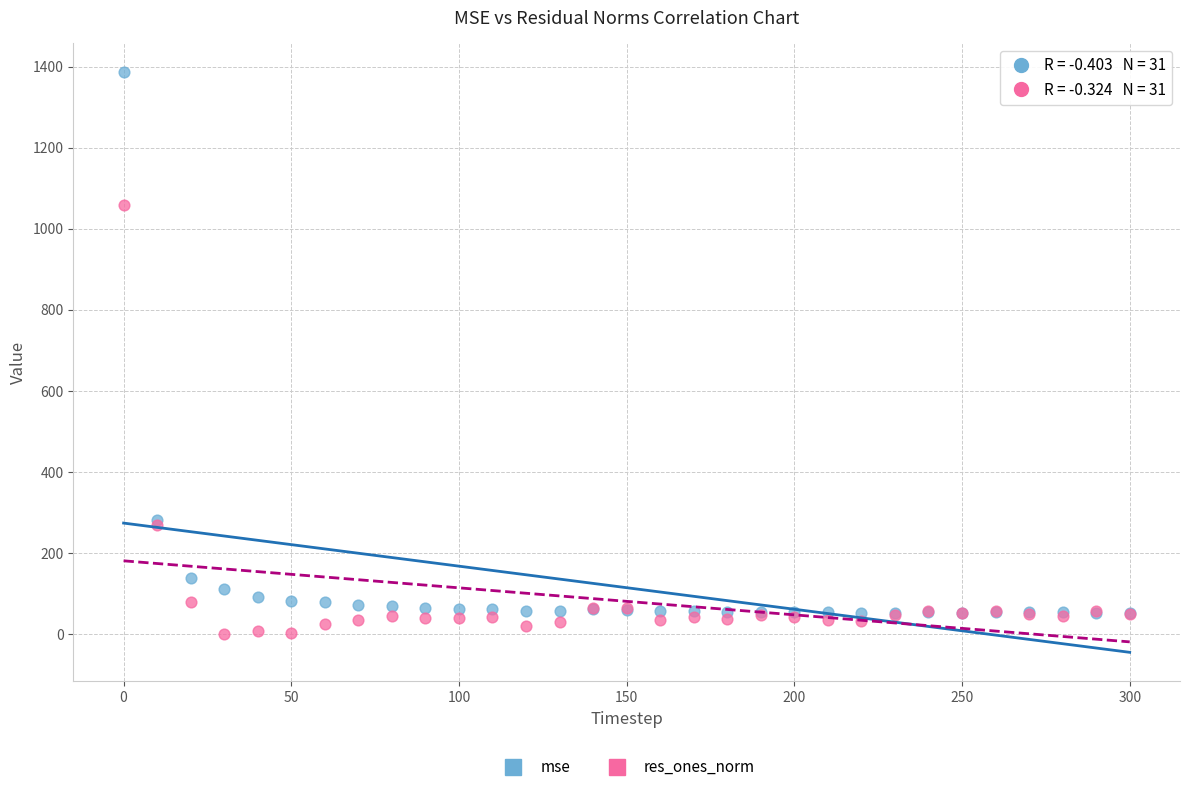

What are all the series names shown in the legend?

mse, res_ones_norm